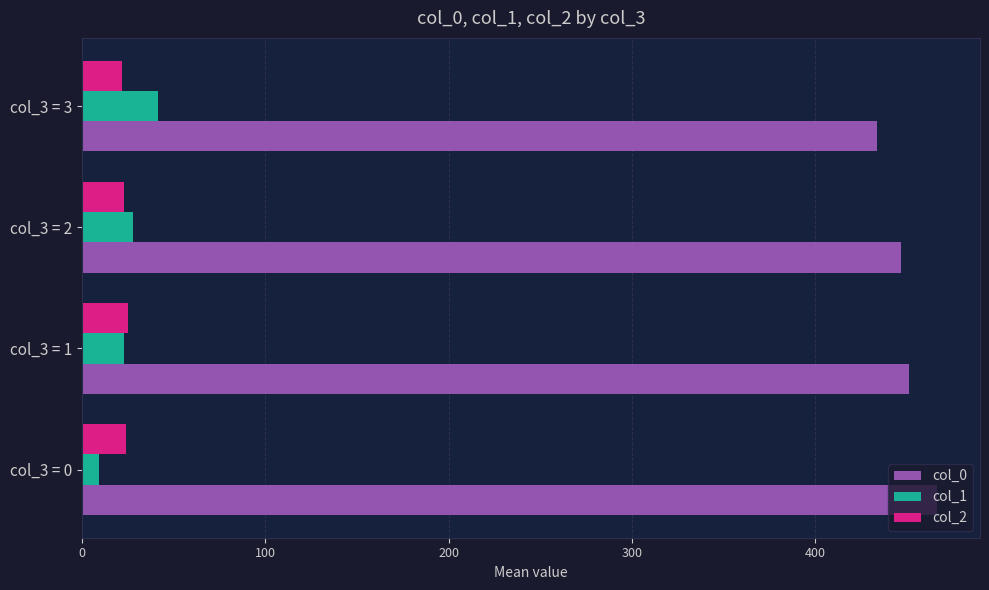

At how many categories does at least one series exceed 84?

4